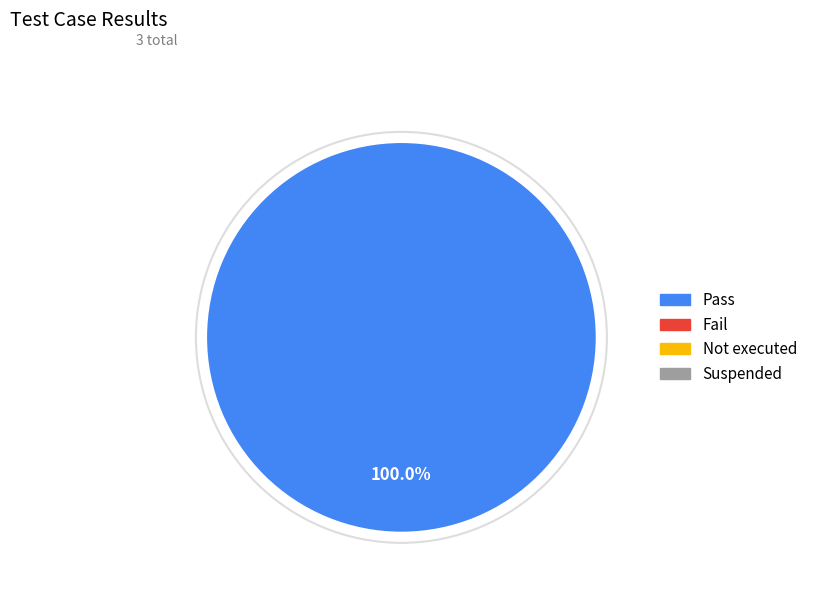

Is there any slice that represents more than half of the pie?

Yes